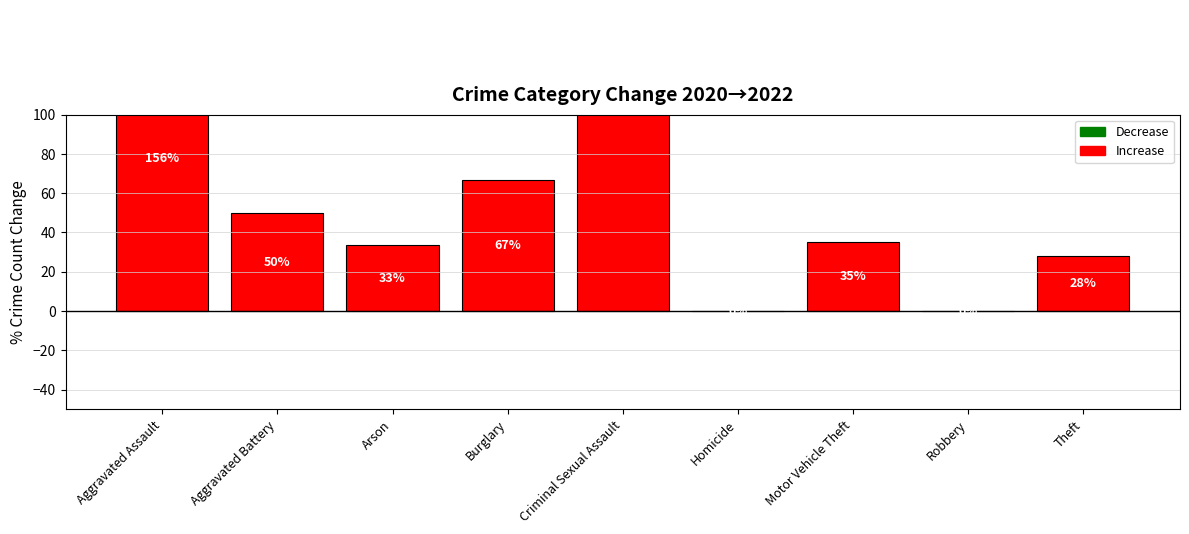

The value at Motor Vehicle Theft is 35.1. True or false?

True